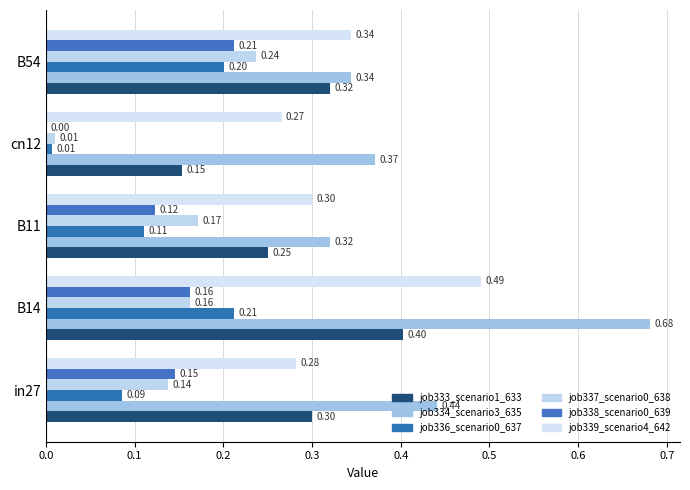

Count the number of categories in the chart.

5